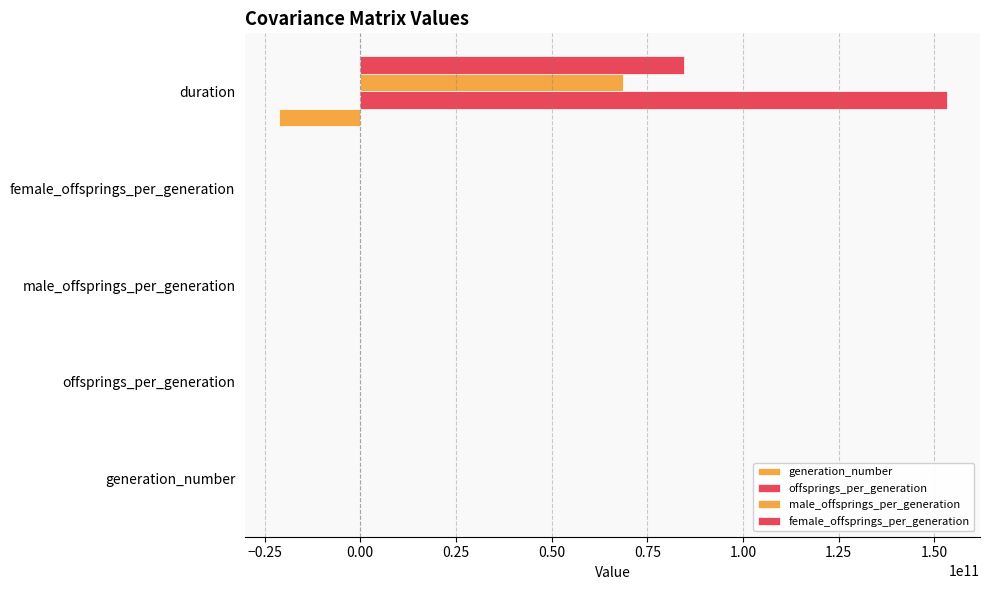

How many data points does each series have?

5